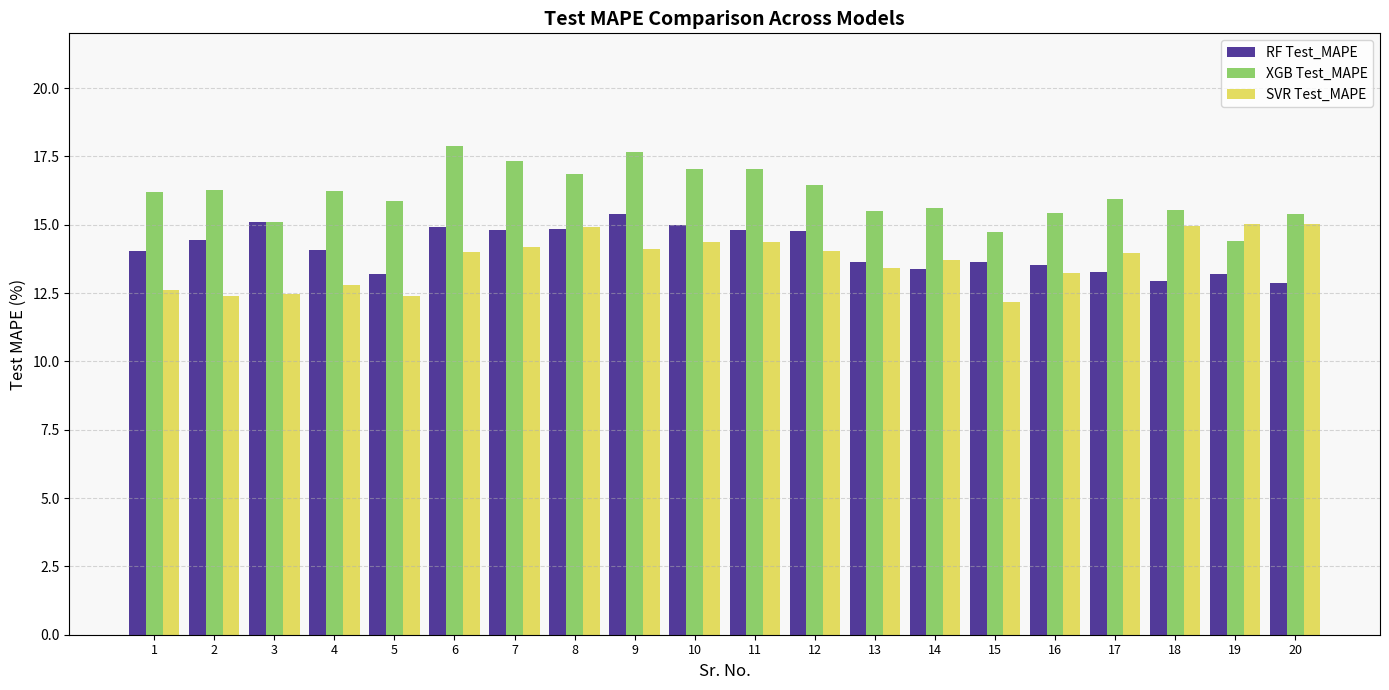

The value of RF Test_MAPE at 5 is 2.9. True or false?

False